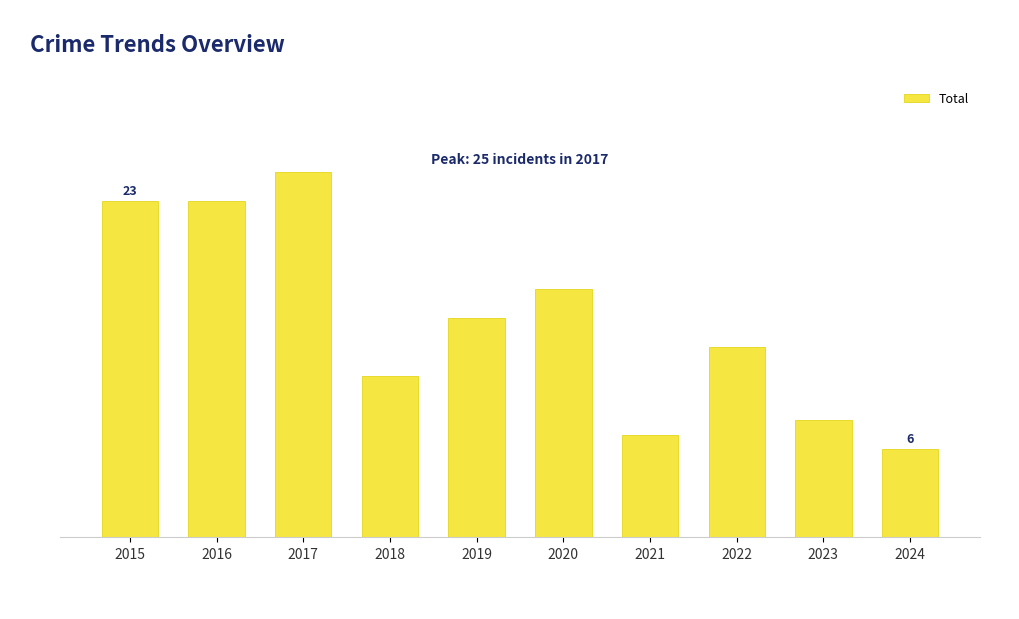

True or false: the data shows 11 at 2018.

True